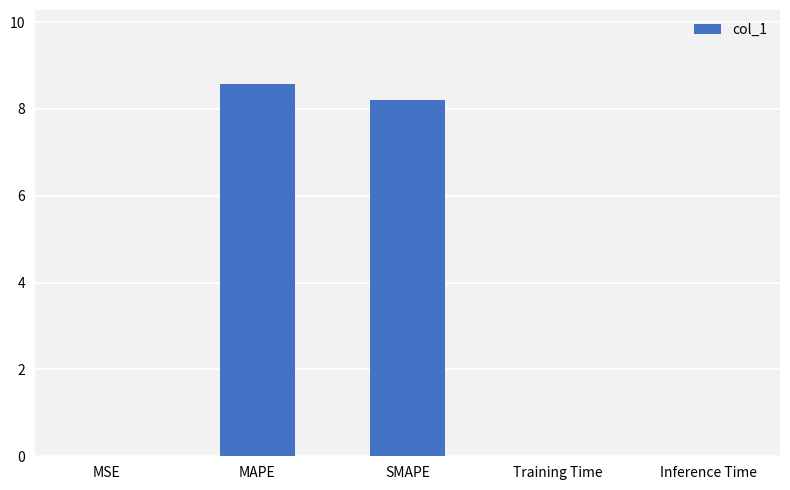

The chart shows a value of 8.6 at MAPE. True or false?

True